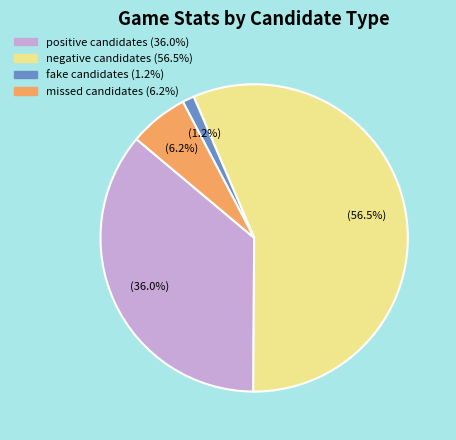

Count the number of slices in the pie.

4